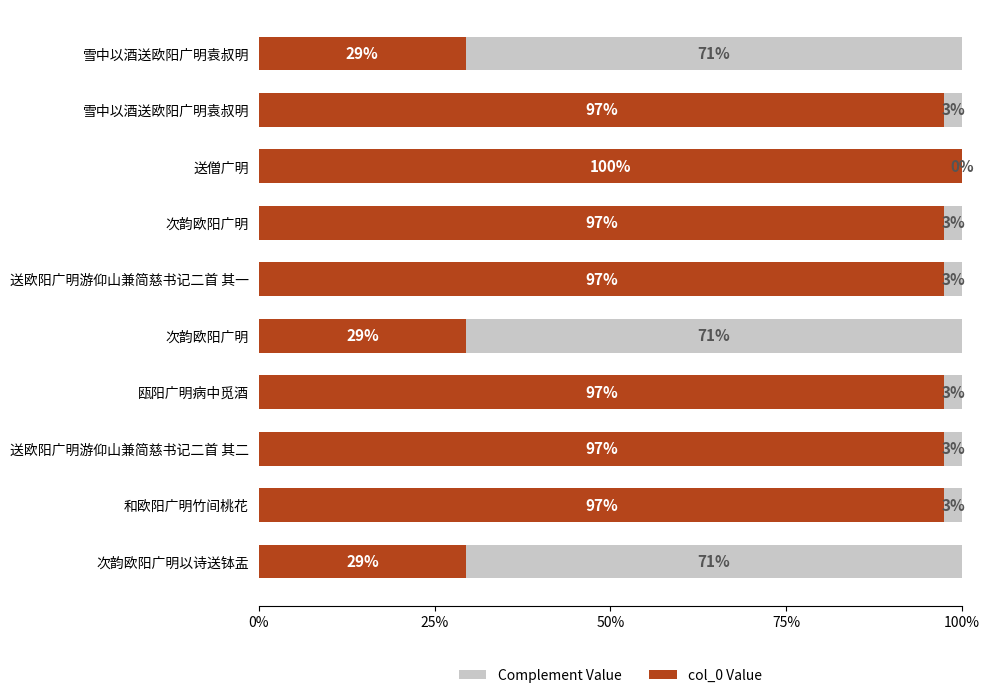

At how many categories does at least one series exceed 0?

10